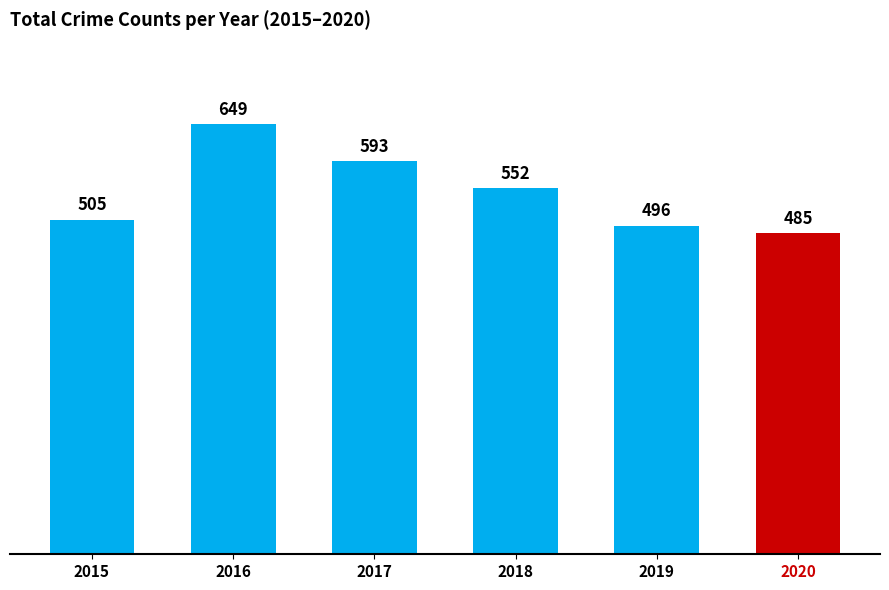

Is it true that the value at 2018 is 960?

False